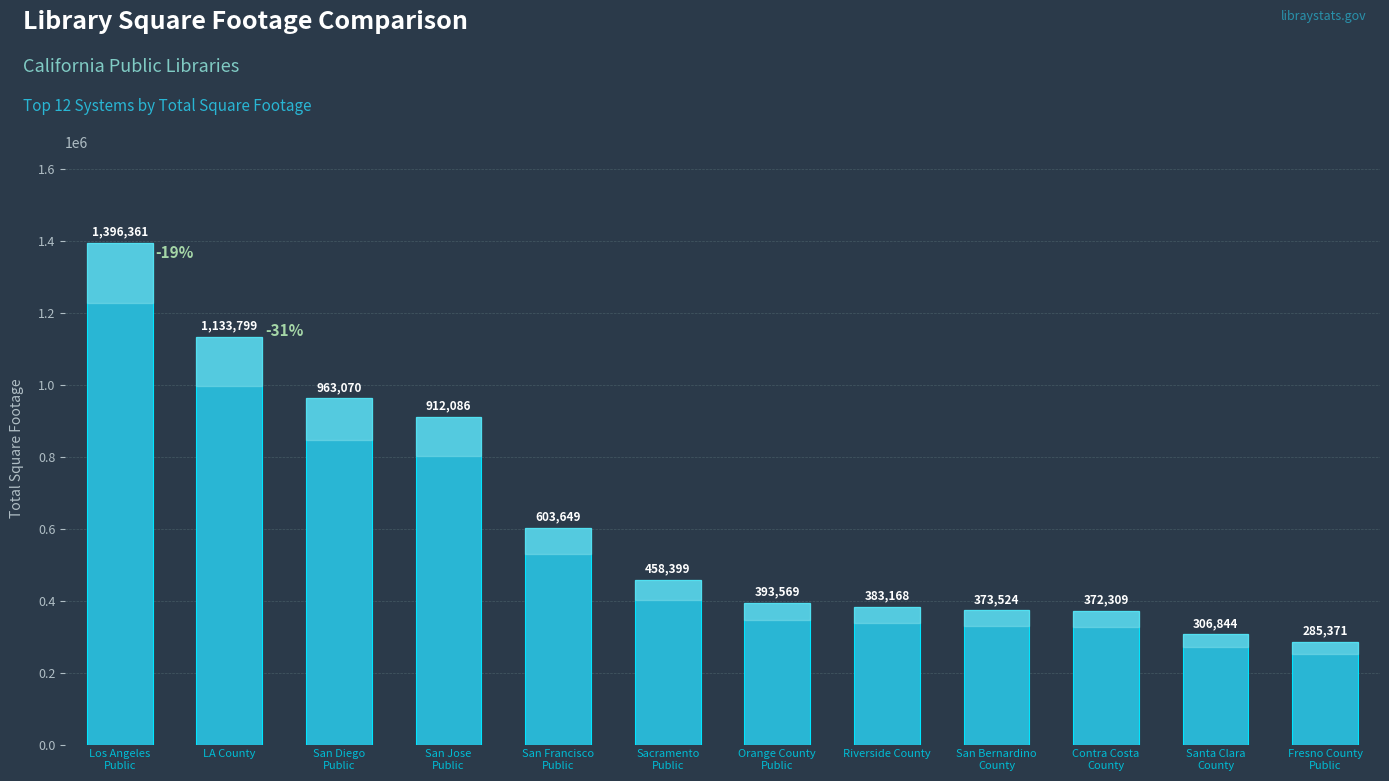

What position from the left is Los Angeles
Public?

1